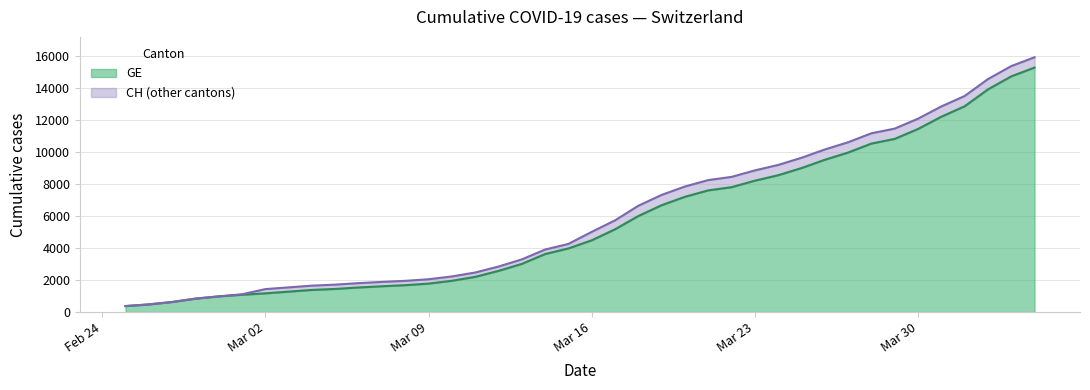

True or false: GE and CH cross at least once.

False